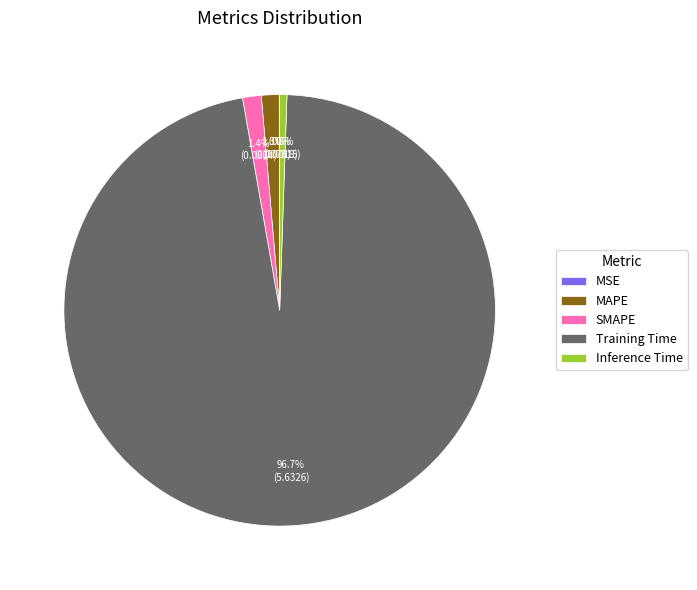

What percentage is the MAPE slice, to the nearest percent?

1%